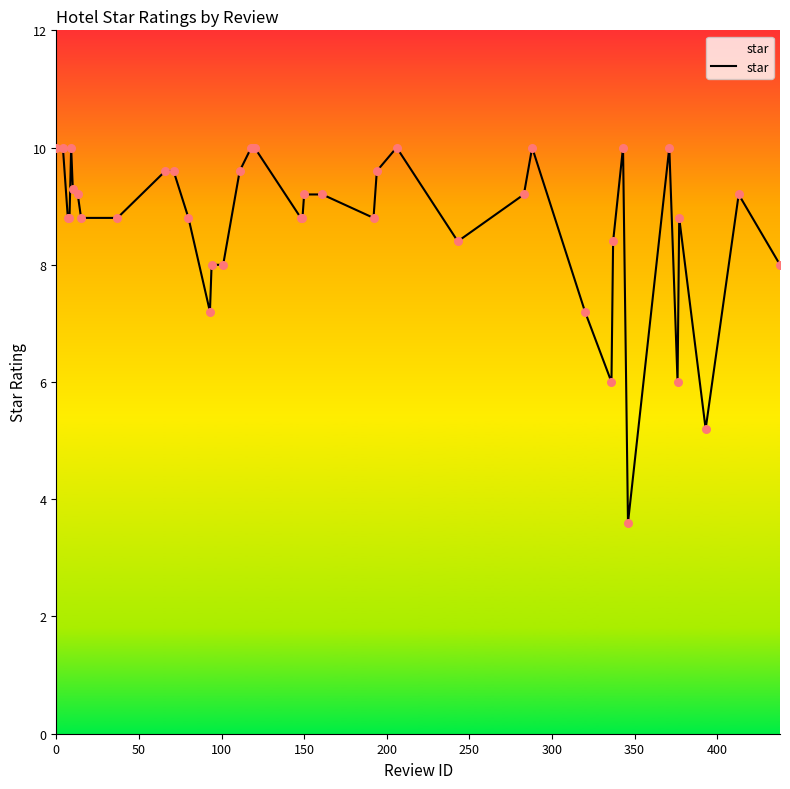

What is the difference between the maximum and minimum values?

6.4